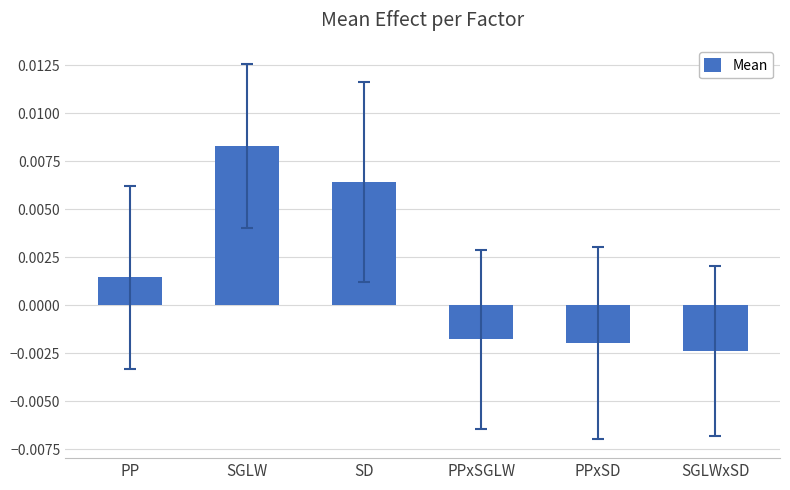

At which label is the value closest to 0?

PP